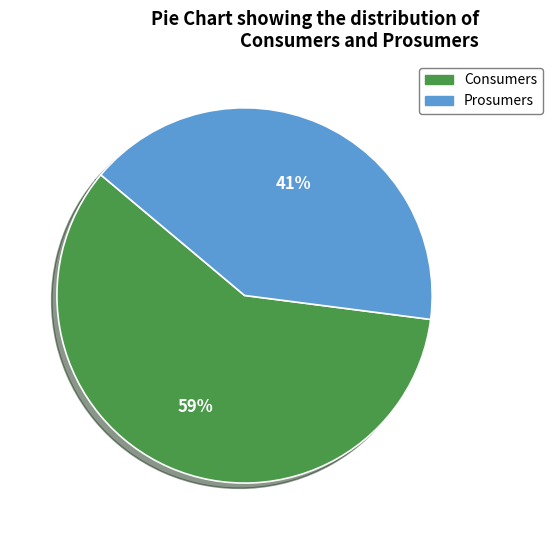

Which category has the smallest portion of the pie?

Prosumers